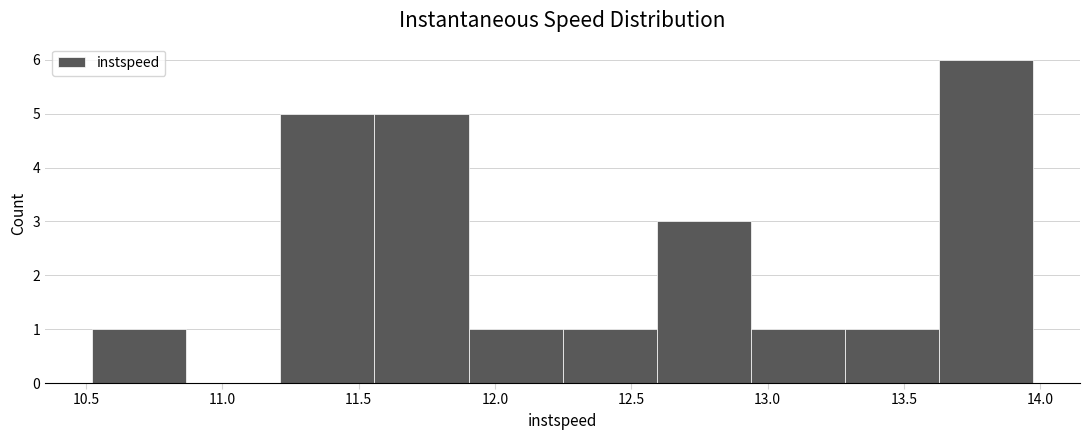

Reading left to right, list every bar in this chart as the range it spans on the x-axis followed by its height. Neither the bar edges nor the heights are printed on the chart, so give them approximately, as read against the axes.

10.50 to 10.85: 1
10.85 to 11.20: 0
11.20 to 11.55: 5
11.55 to 11.90: 5
11.90 to 12.25: 1
12.25 to 12.60: 1
12.60 to 12.95: 3
12.95 to 13.30: 1
13.30 to 13.65: 1
13.65 to 13.95: 6